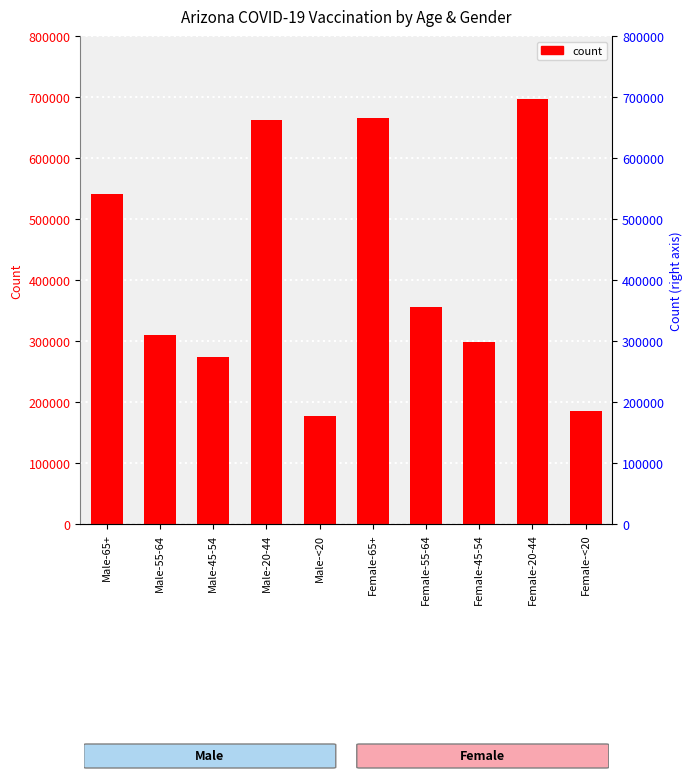

What is the difference between the maximum and second lowest values?

510603